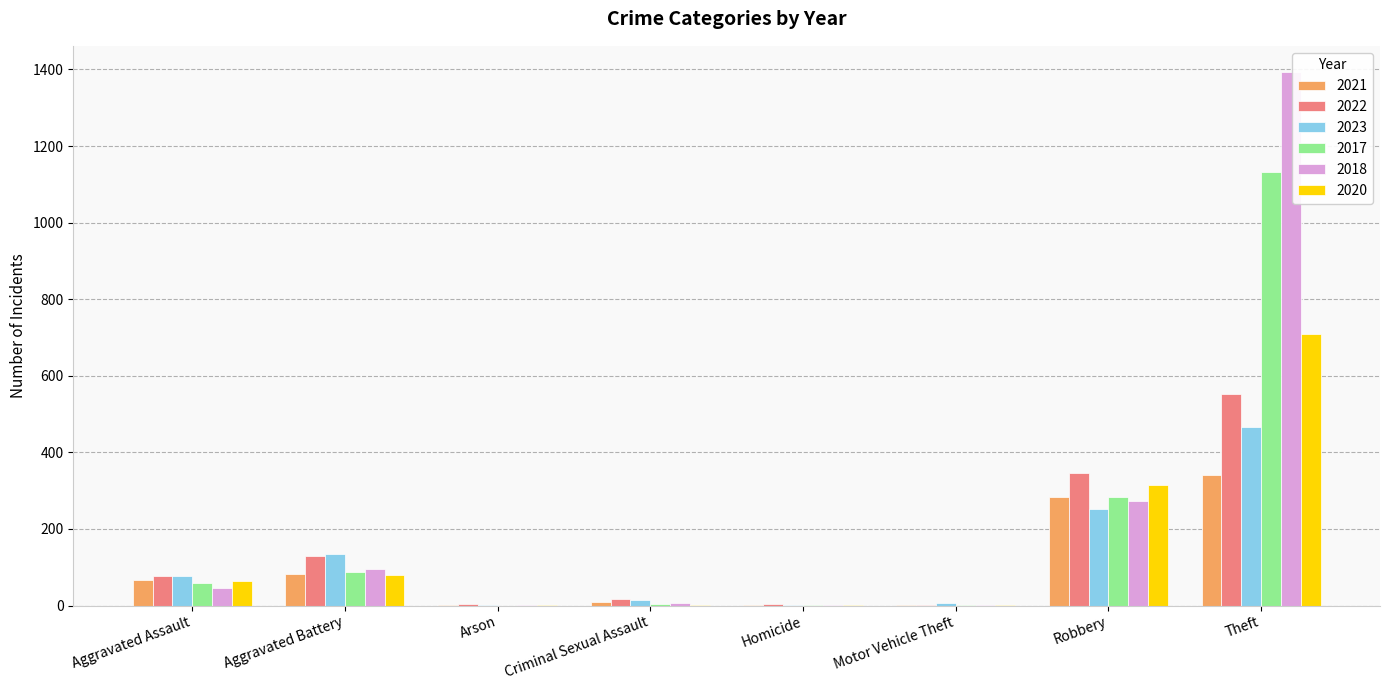

At which category is the sum across all series the highest?

Theft